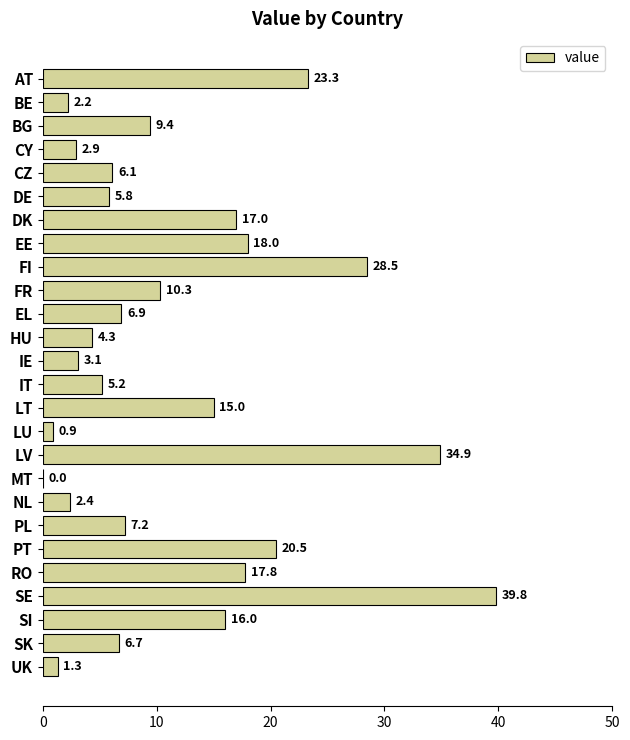

What is the greatest value displayed?

39.8